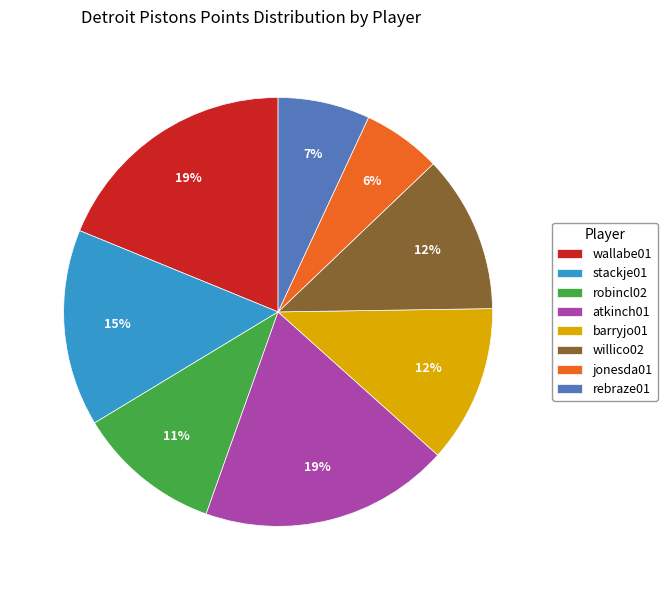

True or false: robincl02 accounts for 18% of the total.

False